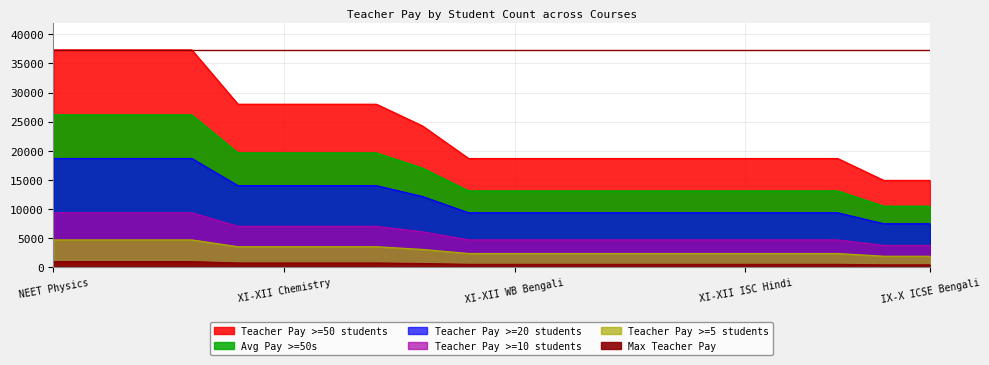

Is it true that Teacher Pay >=20 students equals 18666.7 at NEET Biology?

True